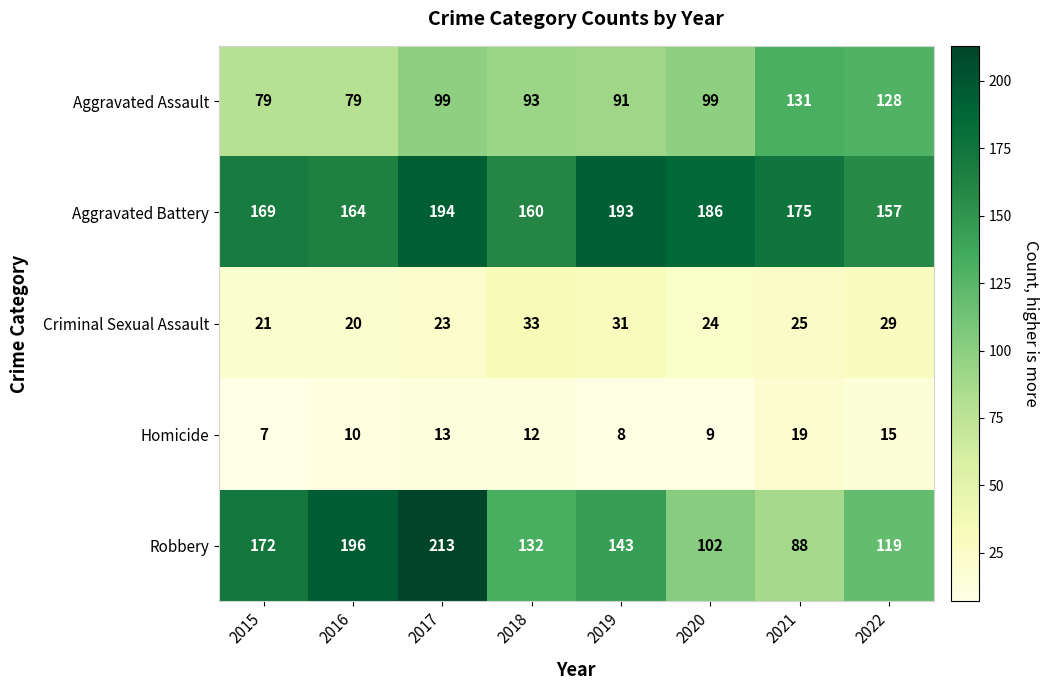

At how many categories does at least one series exceed 57?

8